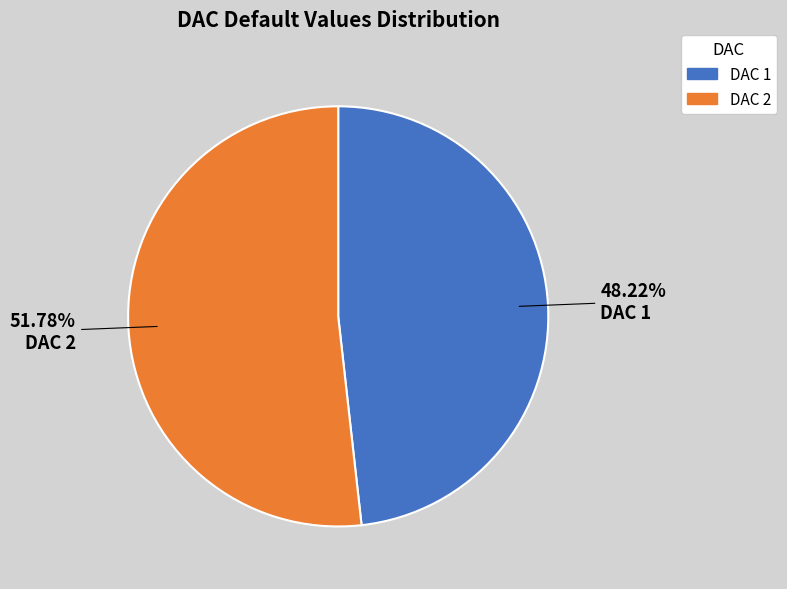

Is there any slice that represents more than half of the pie?

Yes